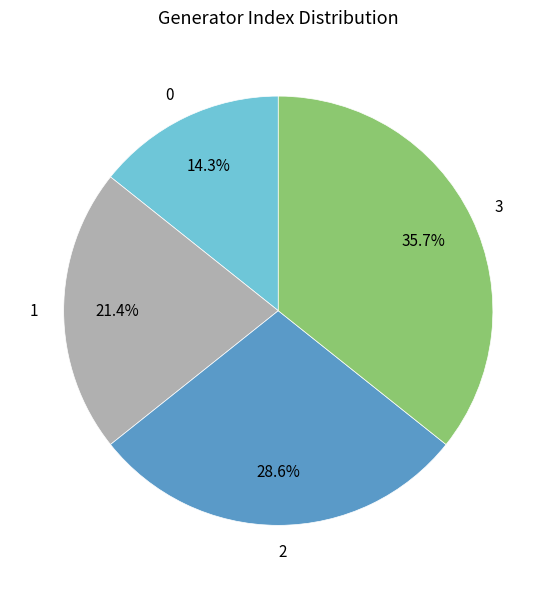

To the nearest percent, what portion does 2 represent?

29%